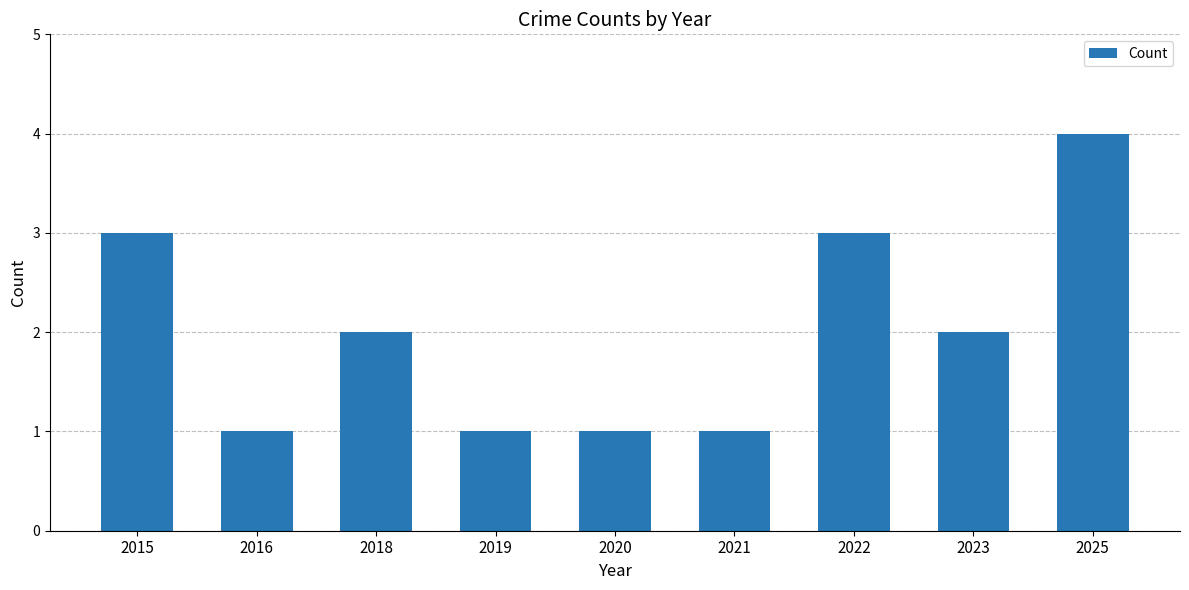

Count the number of data series in this chart.

1